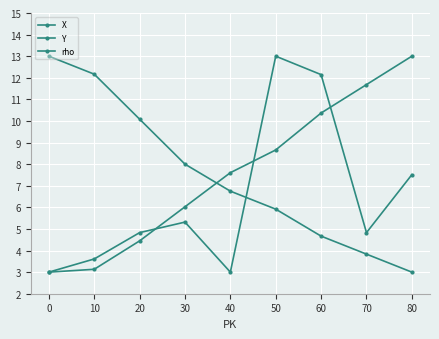

The X series shows 5.9 at 50. True or false?

True